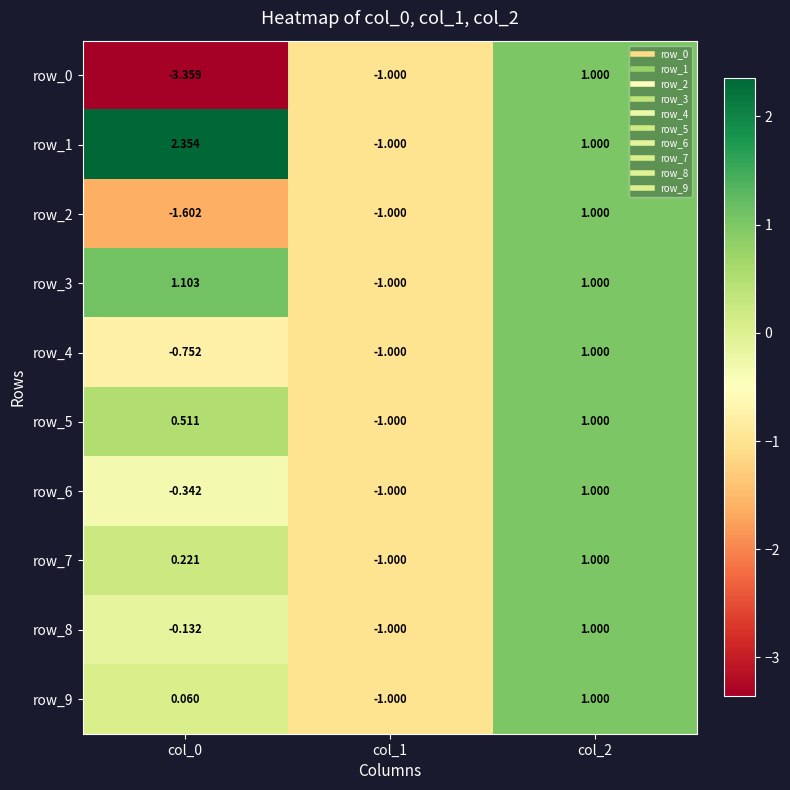

What is the total value across all series at col_0?

-1.9